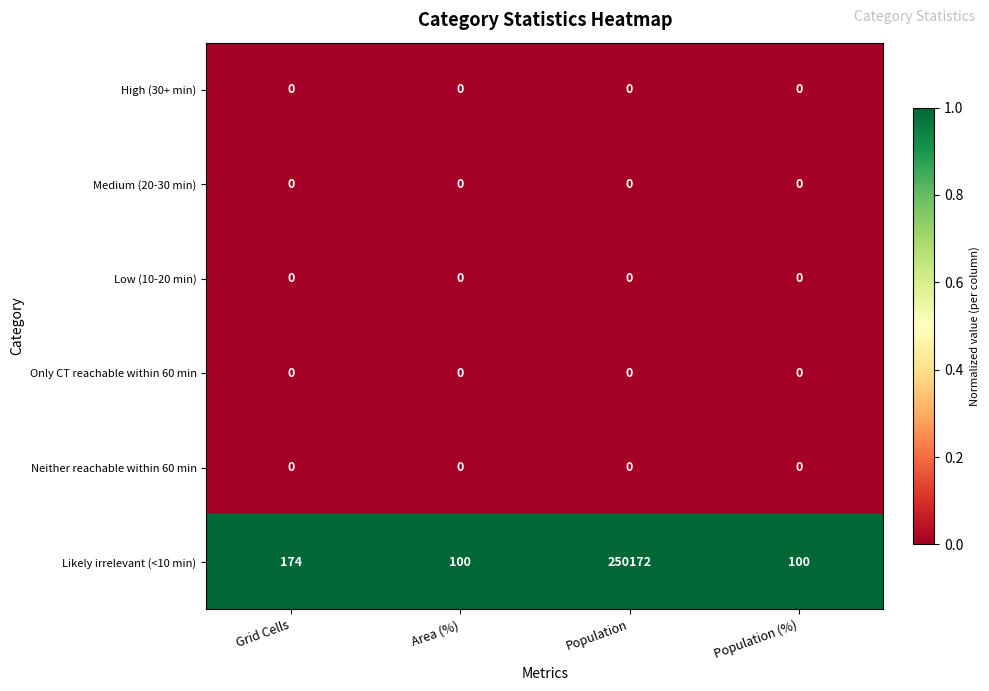

What is the spread (max minus min) of values at Area (%)?

100